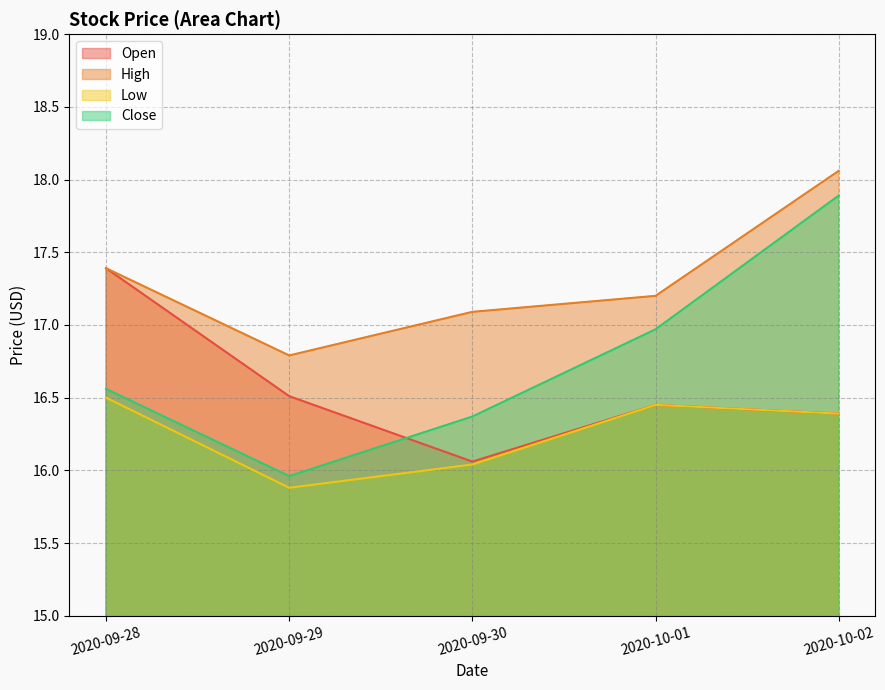

True or false: Close and Low cross at least once.

False